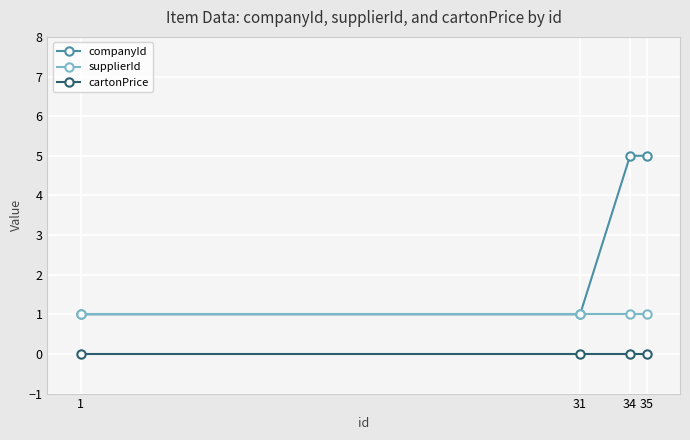

What is the approximate value of supplierId at 31?

1